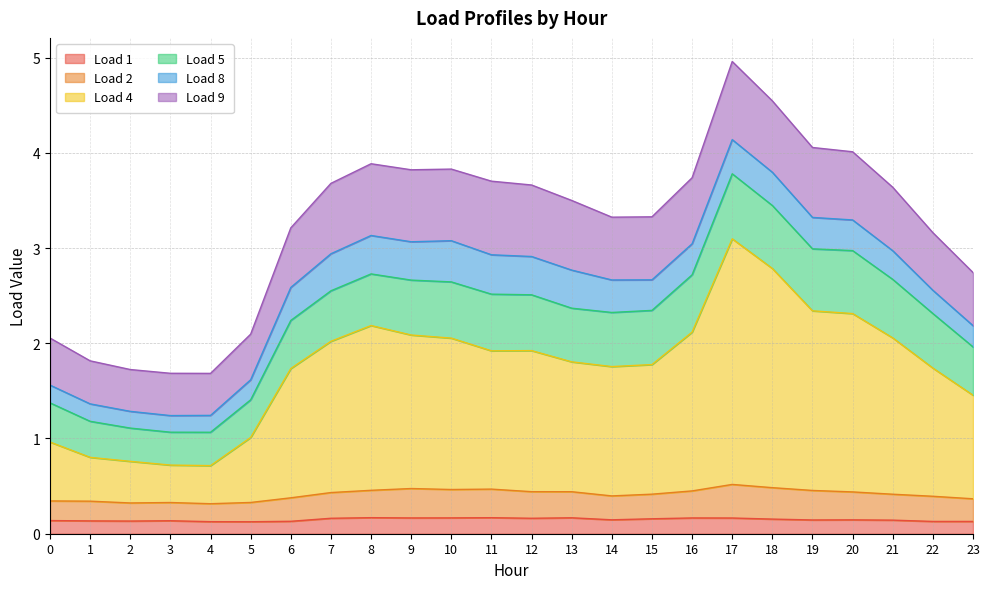

What is the total value across all series at 3?

1.7